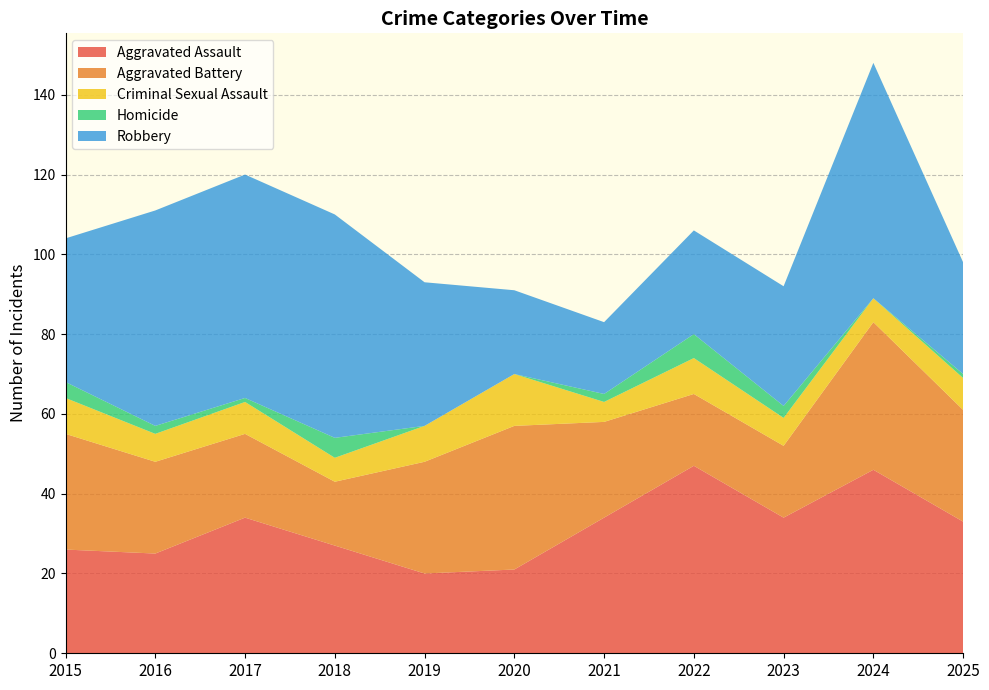

Reading left to right, transcribe all the data shown in this chart.

Aggravated Assault: 2015=26	2016=25	2017=34	2018=27	2019=20	2020=21	2021=34	2022=47	2023=34	2024=46	2025=33
Aggravated Battery: 2015=29	2016=23	2017=21	2018=16	2019=28	2020=36	2021=24	2022=18	2023=18	2024=37	2025=28
Criminal Sexual Assault: 2015=9	2016=7	2017=8	2018=6	2019=9	2020=13	2021=5	2022=9	2023=7	2024=6	2025=8
Homicide: 2015=4	2016=2	2017=1	2018=5	2019=0	2020=0	2021=2	2022=6	2023=3	2024=0	2025=1
Robbery: 2015=36	2016=54	2017=56	2018=56	2019=36	2020=21	2021=18	2022=26	2023=30	2024=59	2025=28